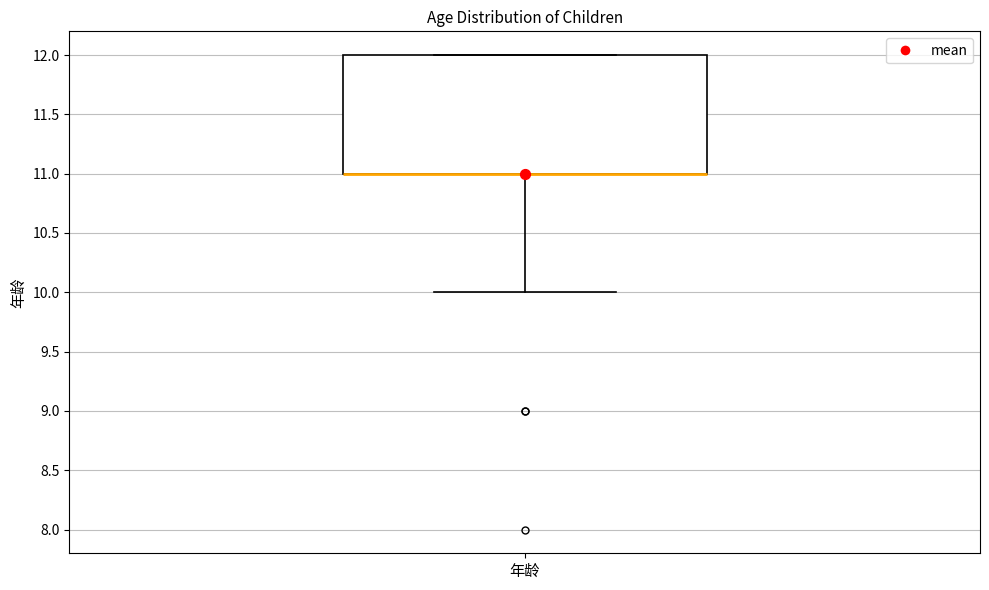

Read this box plot against the y-axis: the position of the median line, the range covered by the box, and the ends of both whiskers. The values are not printed on the chart, so give them approximately, as read against the axis.

median 11 (drawn on the box's lower edge), box 11 to 12, whiskers 10 to 12